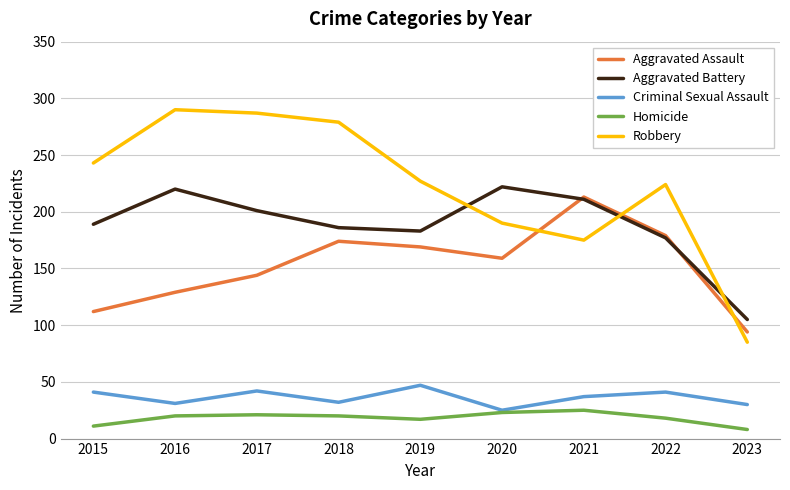

What are all the series names shown in the legend?

Aggravated Assault, Aggravated Battery, Criminal Sexual Assault, Homicide, Robbery